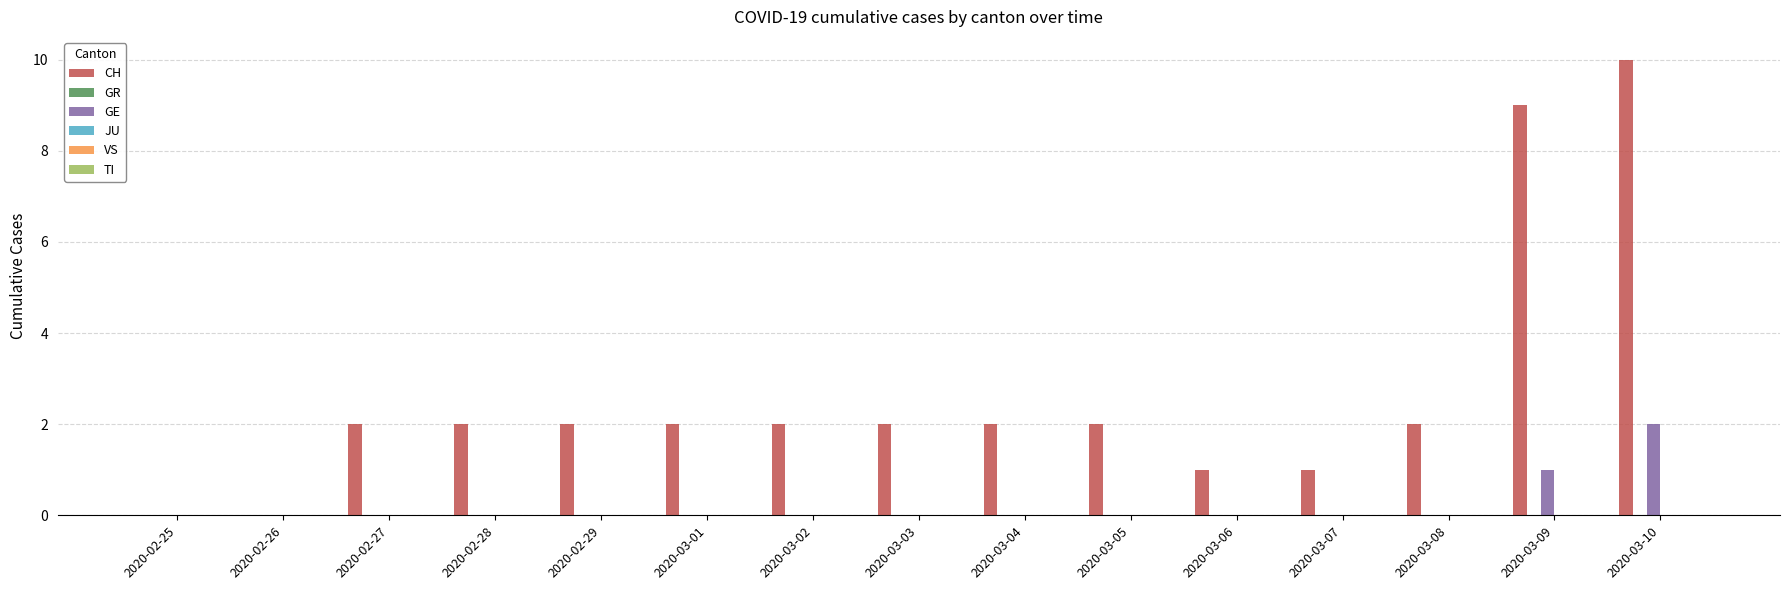

Does the chart contain stacked bars?

No